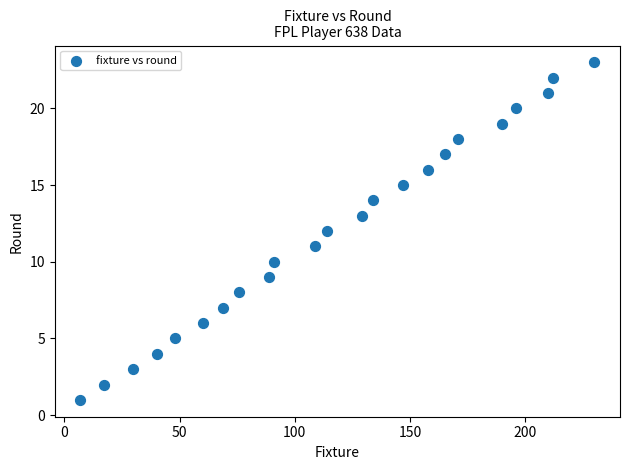

What is the range of X values (max minus min)?

223